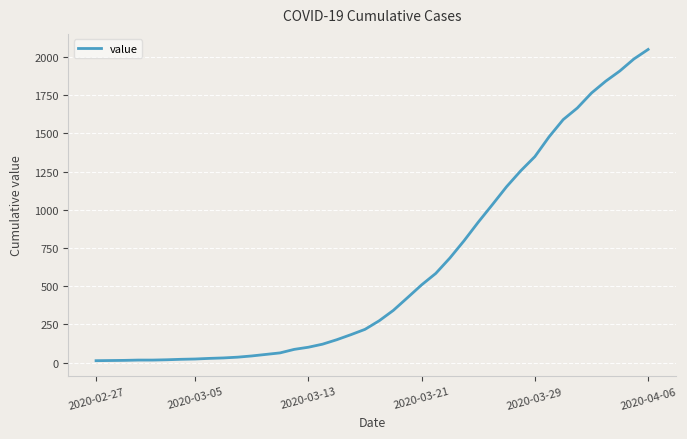

What is the maximum value shown in the chart?

2049